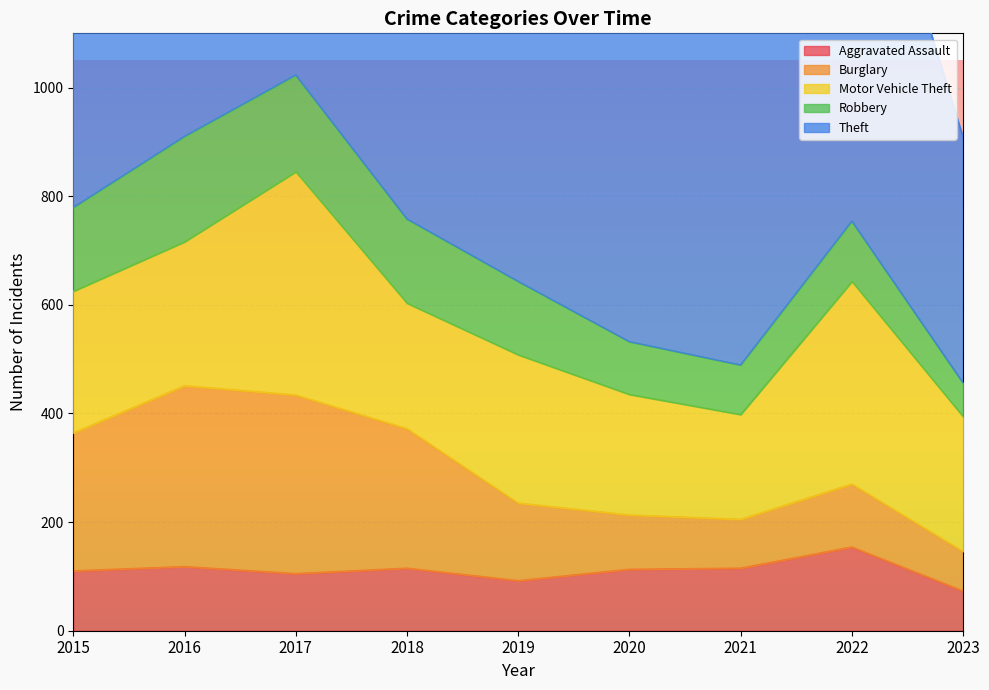

True or false: Burglary and Theft intersect in this chart.

False